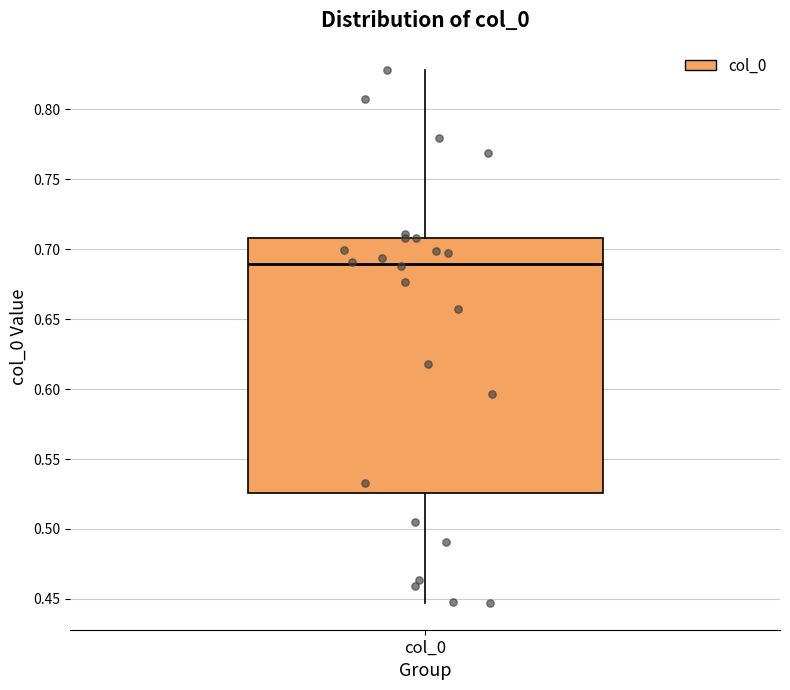

Read this box plot against the y-axis: the position of the median line, the range covered by the box, and the ends of both whiskers. The values are not printed on the chart, so give them approximately, as read against the axis.

median 0.690, box 0.525 to 0.710, whiskers 0.445 to 0.830